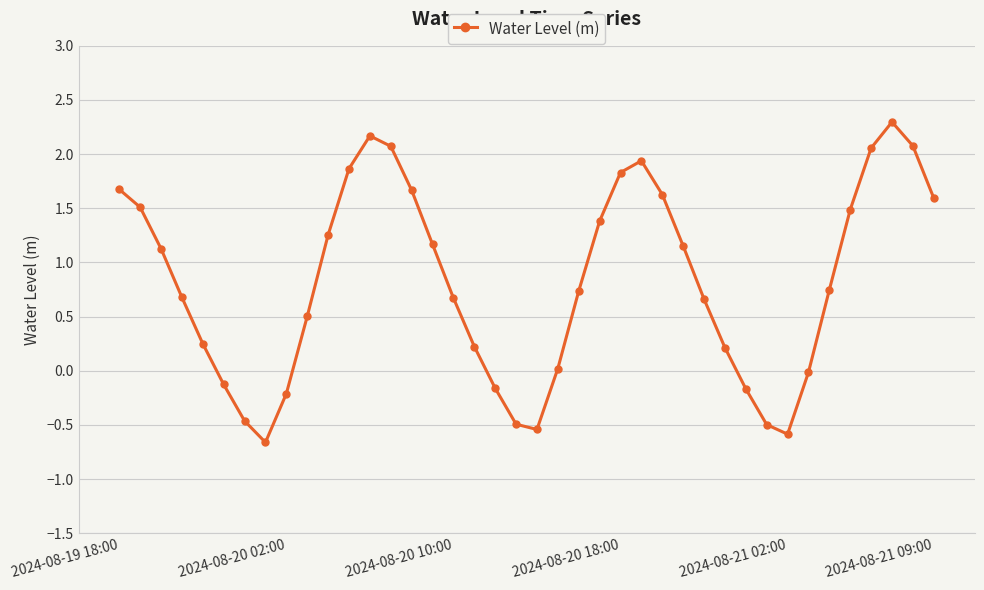

What is the value of the 32nd point from the left?

-0.5